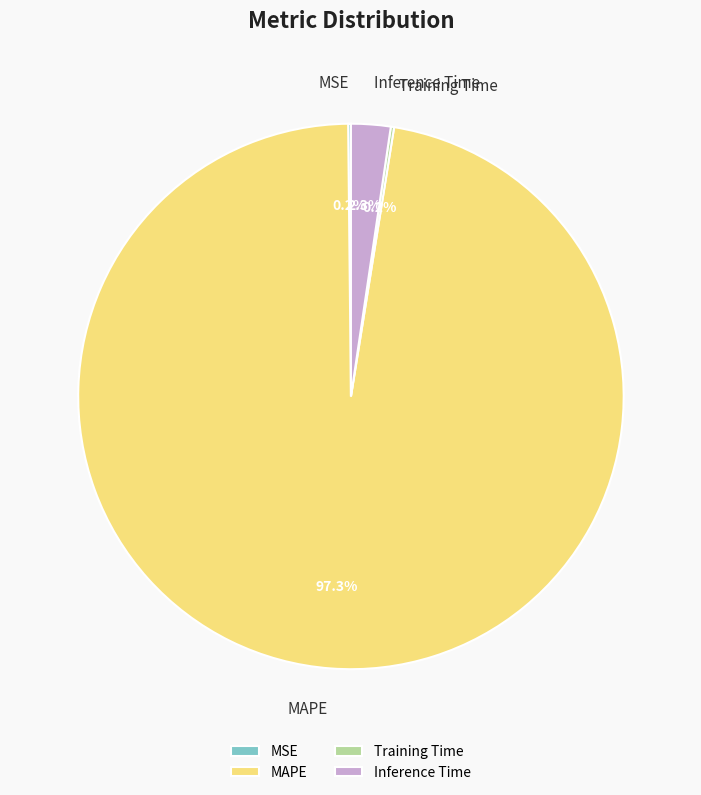

To the nearest percent, what is the difference between the largest and smallest slice percentages?

97%